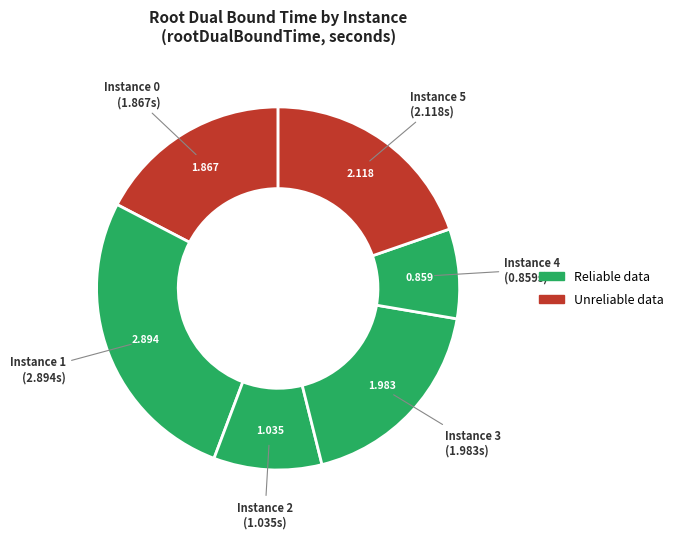

How many segments does this pie chart have?

6